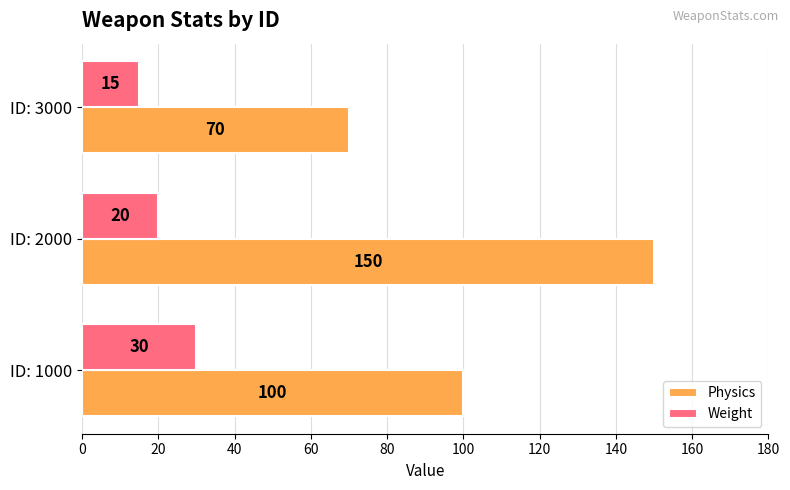

Rank the series by their maximum value, from lowest to highest.

Weight, Physics